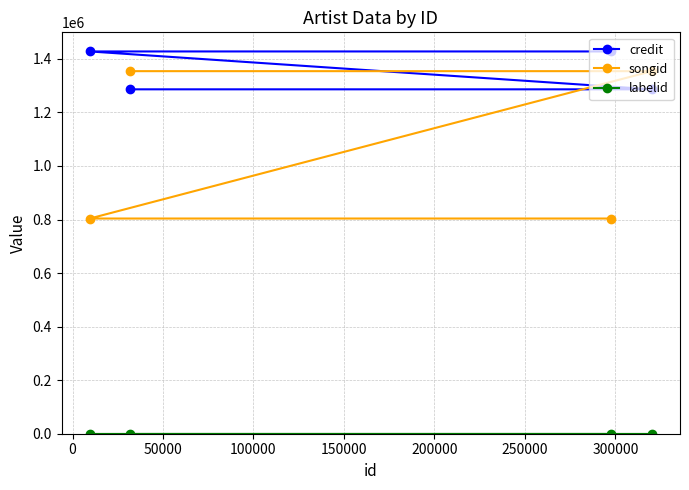

True or false: labelid has more than 2 points higher than both neighbors.

False